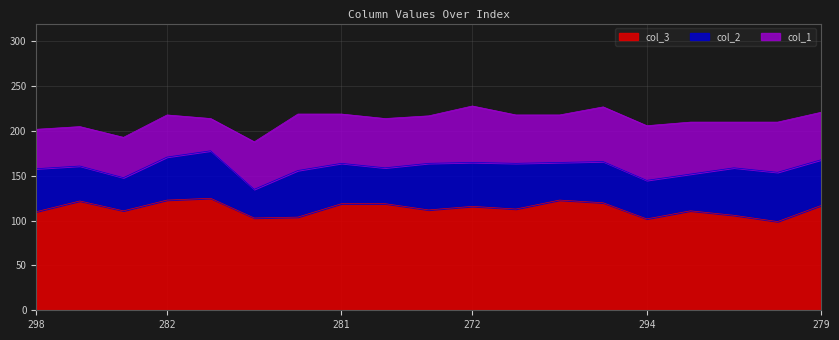

How many categories are shown in the chart?

19